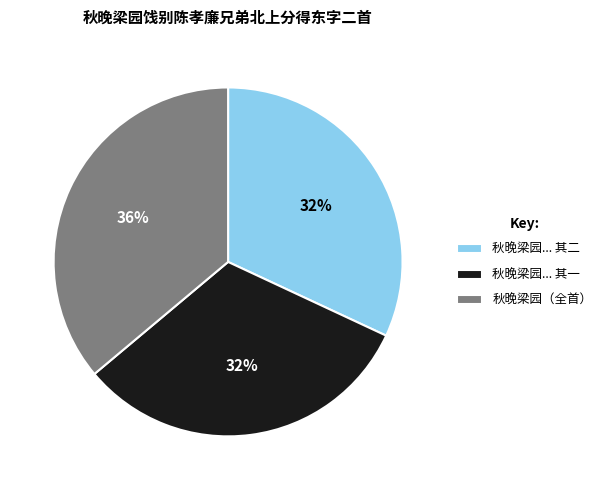

Does any single category account for the majority?

No